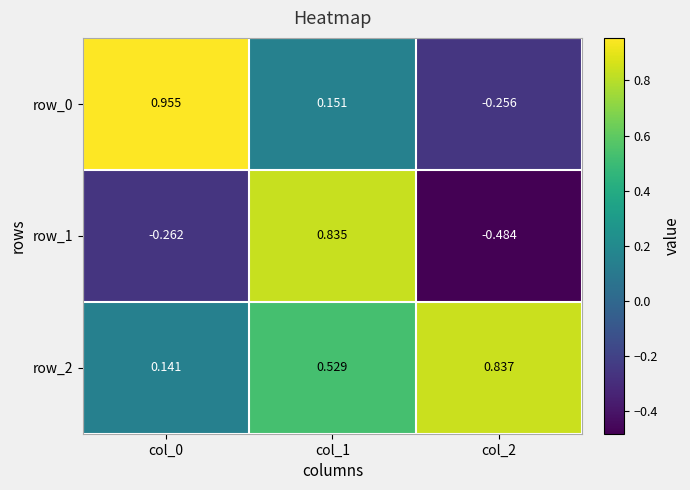

Is the value of row_0 at col_2 greater than the value of row_1 at col_0?

Yes